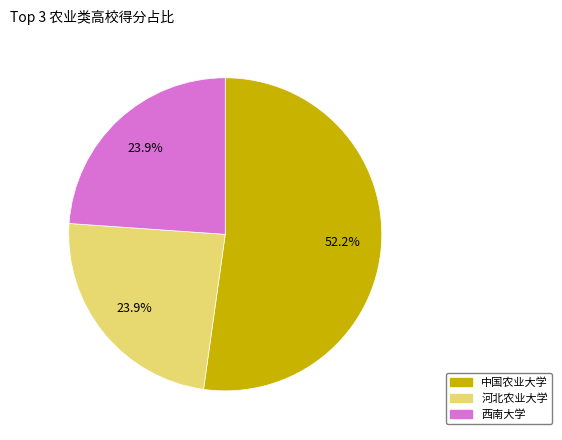

Count the number of slices in the pie.

3